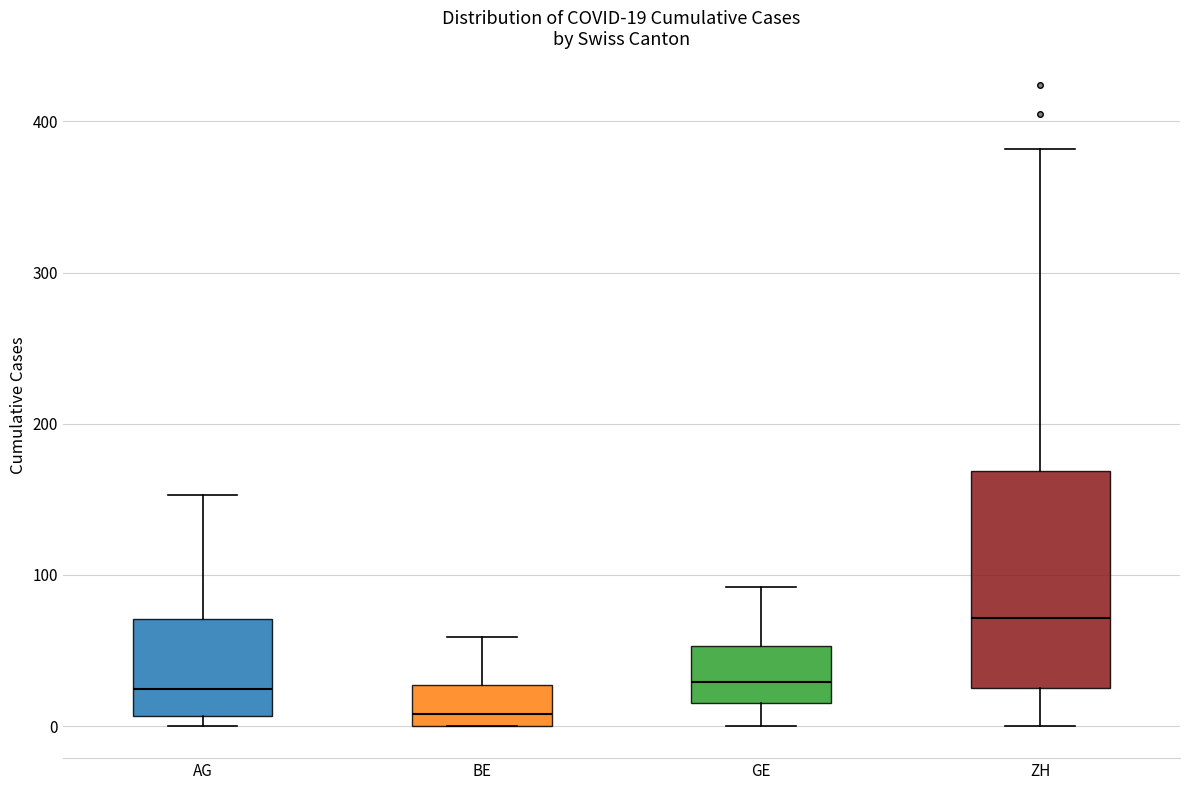

Which box is the tallest, from its lower edge to its upper edge?

ZH